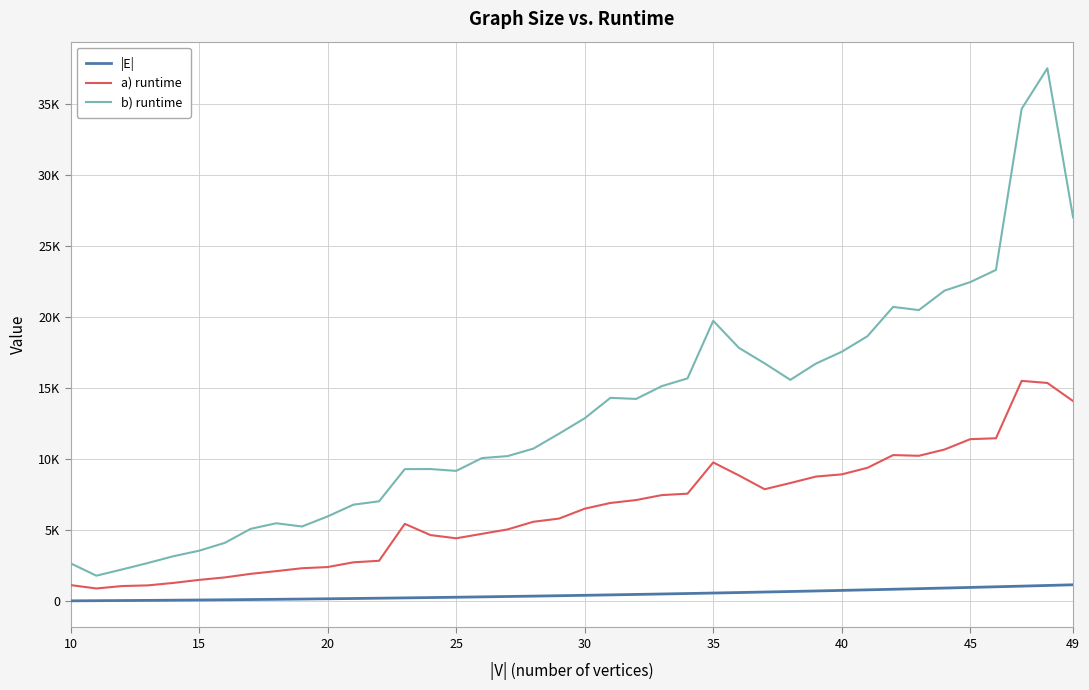

Which series has the largest range (max minus min)?

b) runtime